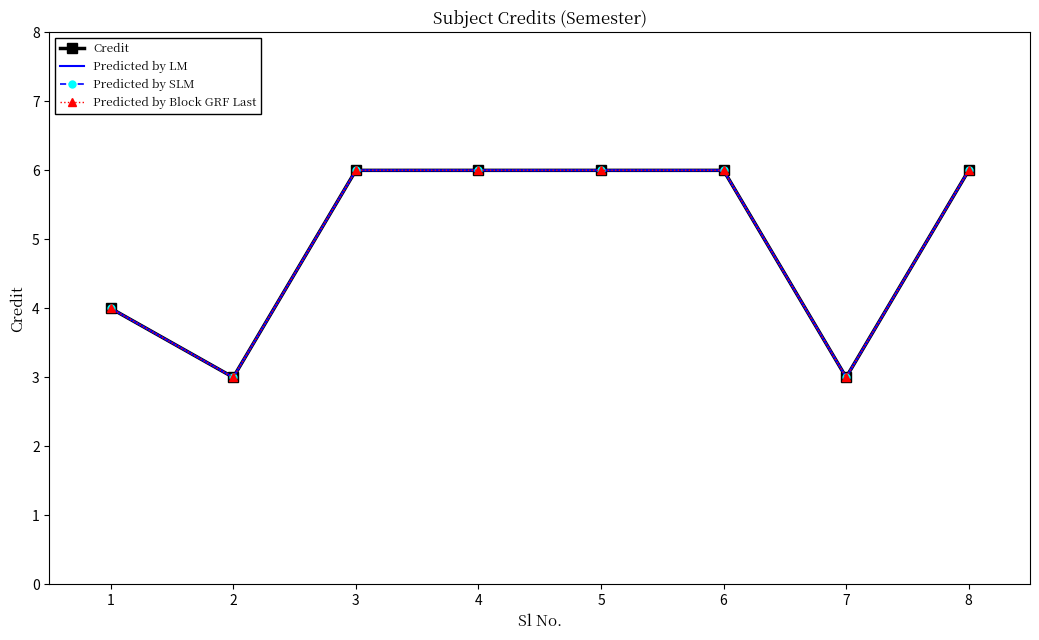

What is the average value of the Predicted by SLM series?

5